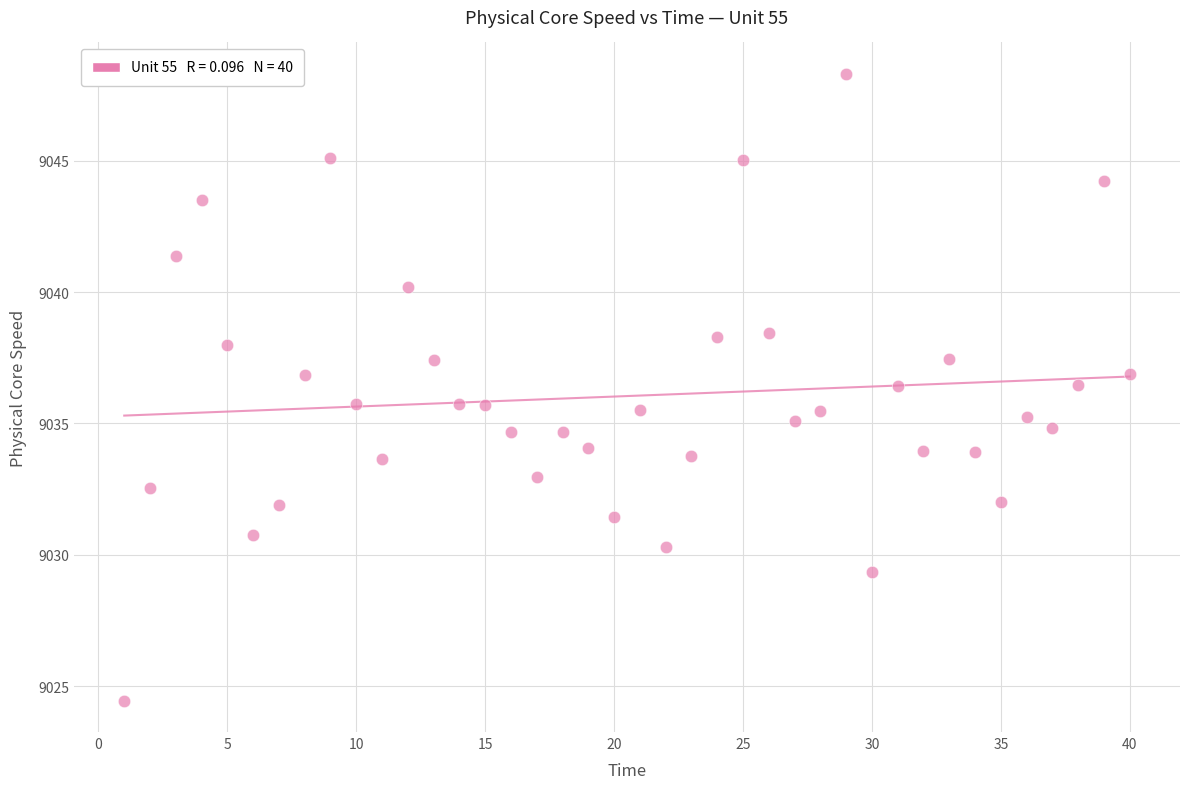

What is the range of Y values (max minus min)?

23.9